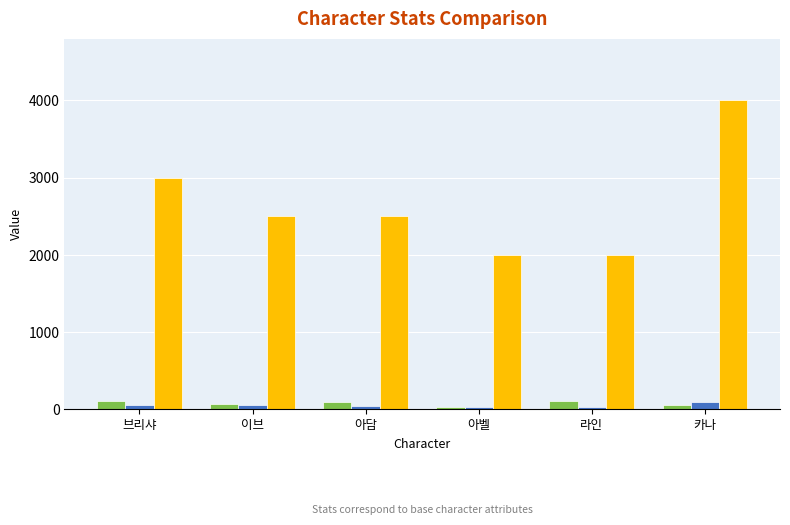

Rank the categories by _maxHealth value from highest to lowest.

카나, 브리샤, 이브, 아담, 아벨, 라인